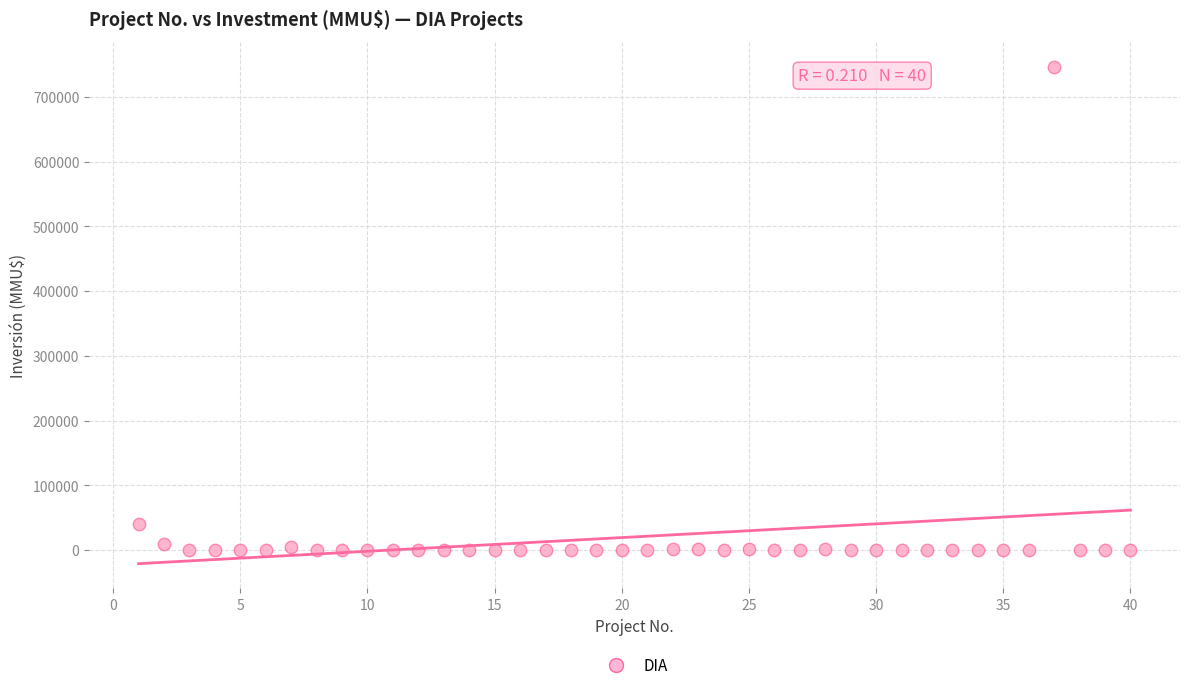

What Y value in the scatter plot is closest to 373159?

40815